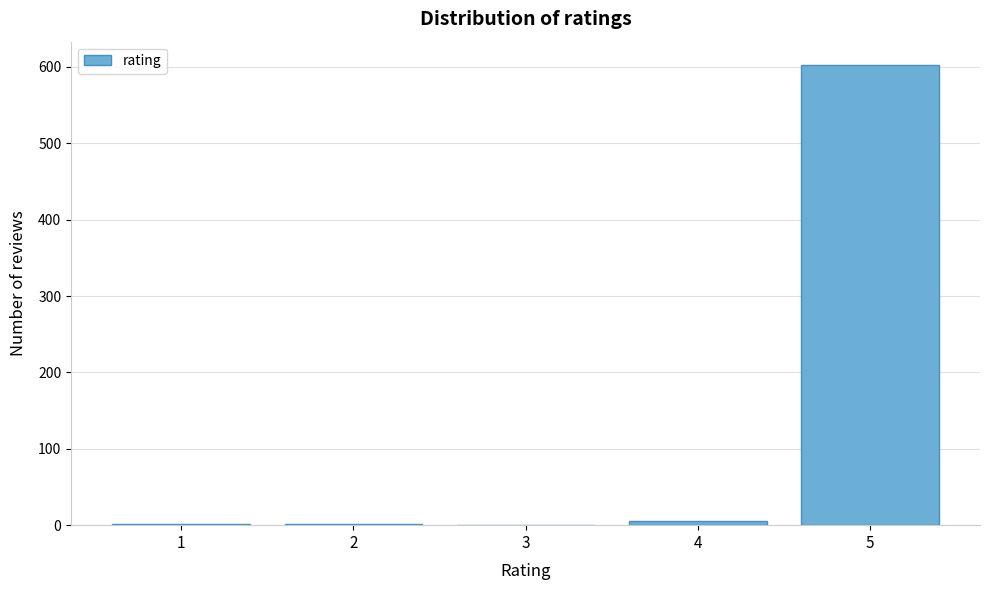

The value at 5 is 603. True or false?

True